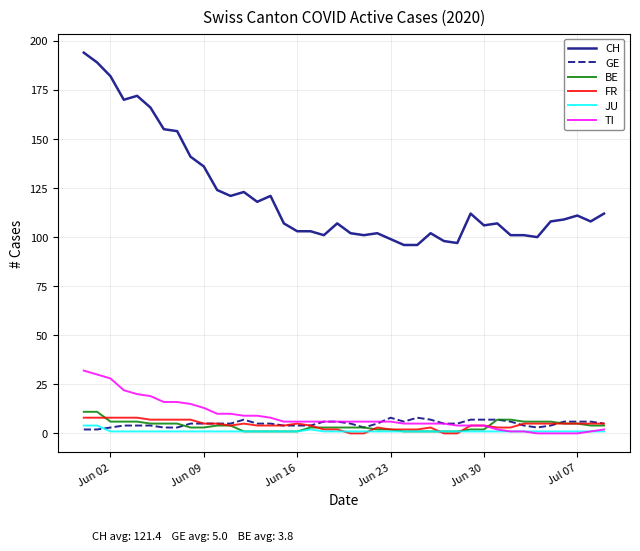

Which series has the widest spread of values?

CH